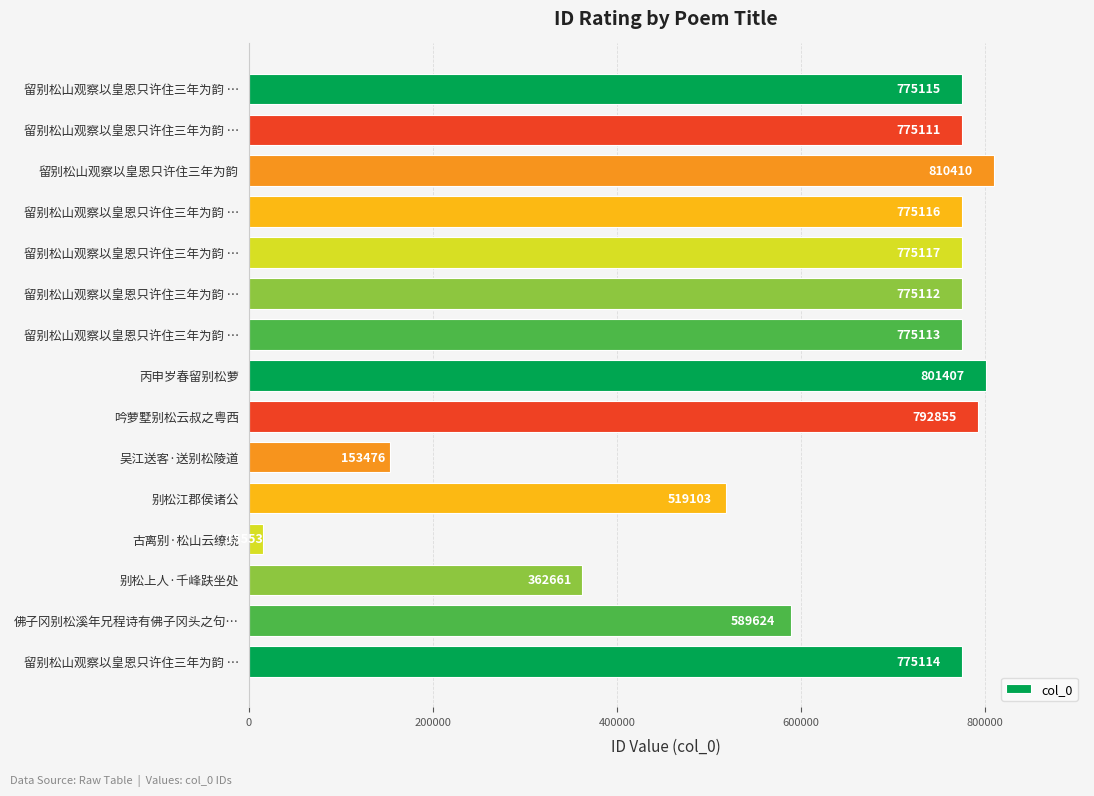

Are the bars grouped side by side (vs. stacked)?

No